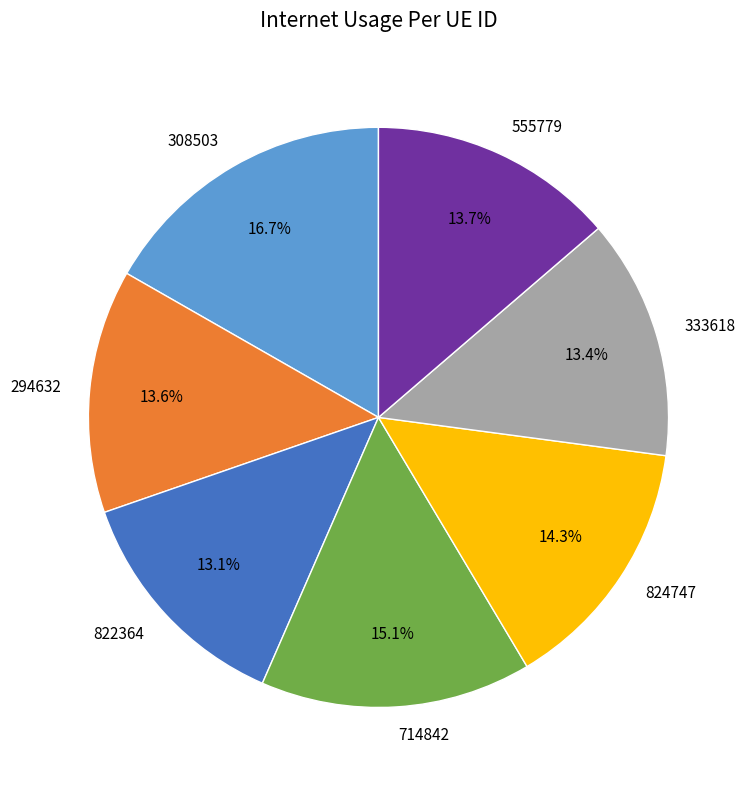

Which category has the biggest portion of the pie?

308503